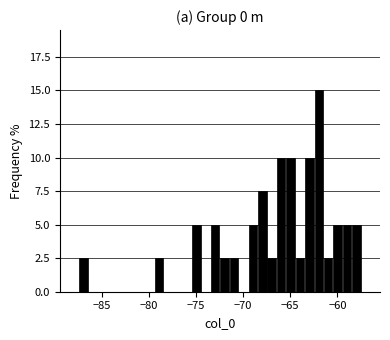

Read against the x-axis, roughly where is the centre of the tallest bar?

-62.0